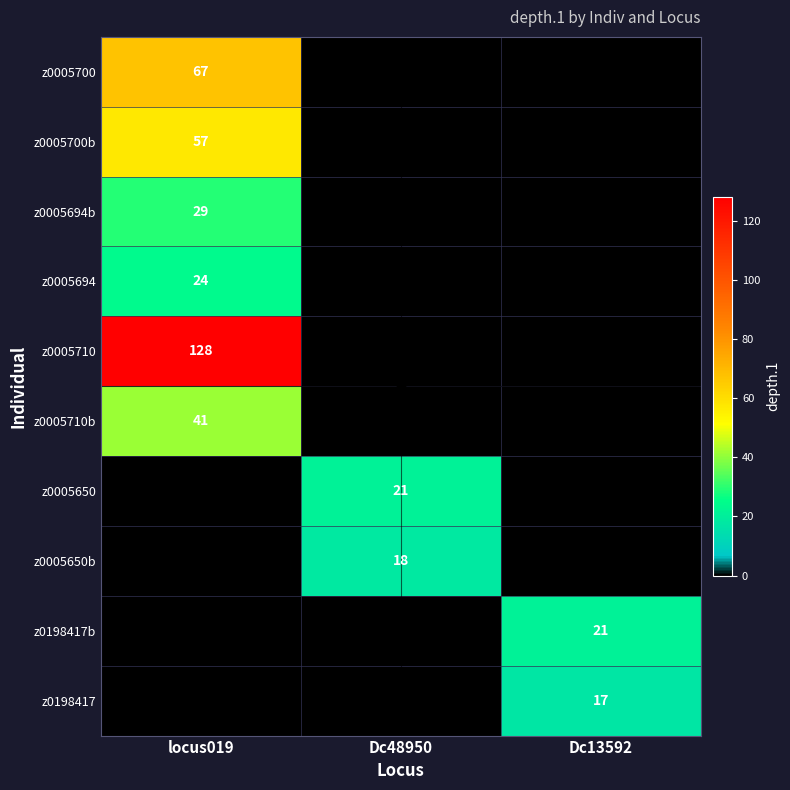

The z0005650b series shows 11 at Dc48950. True or false?

False